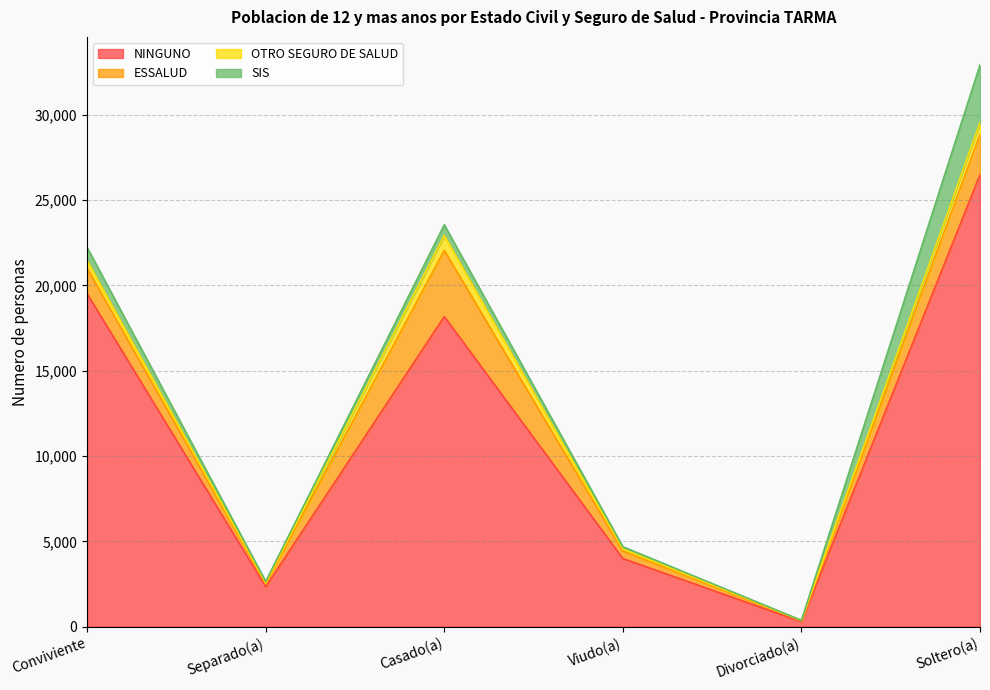

What is the total value across all series at Divorciado(a)?

374